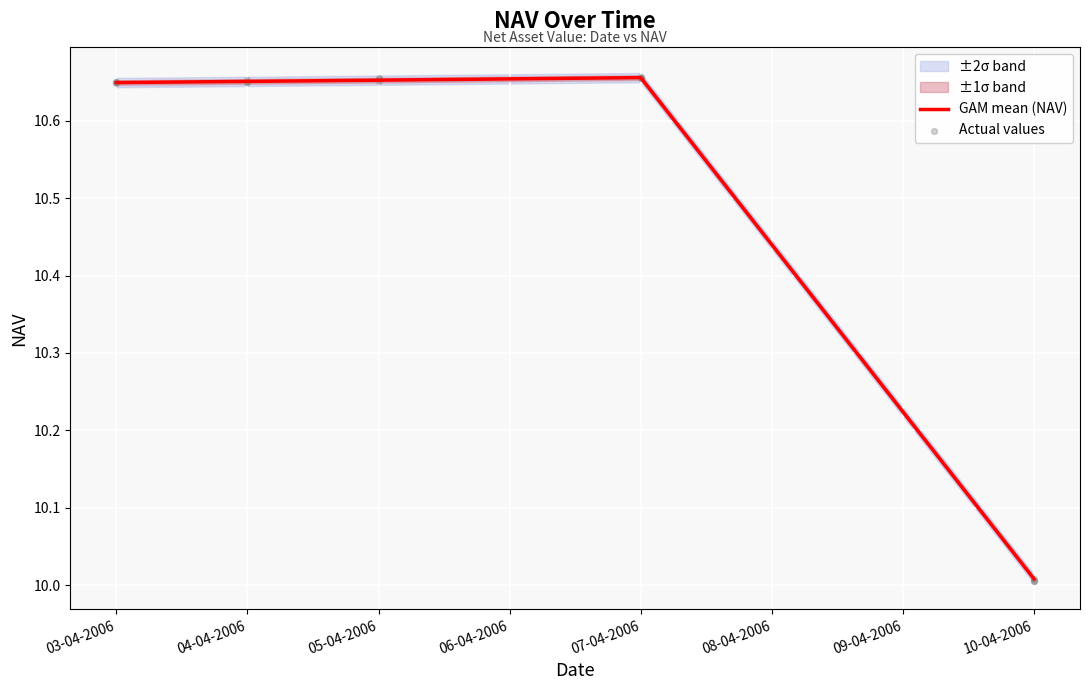

Approximately how many times larger is the value at 04-04-2006 compared to 07-04-2006?

1.0